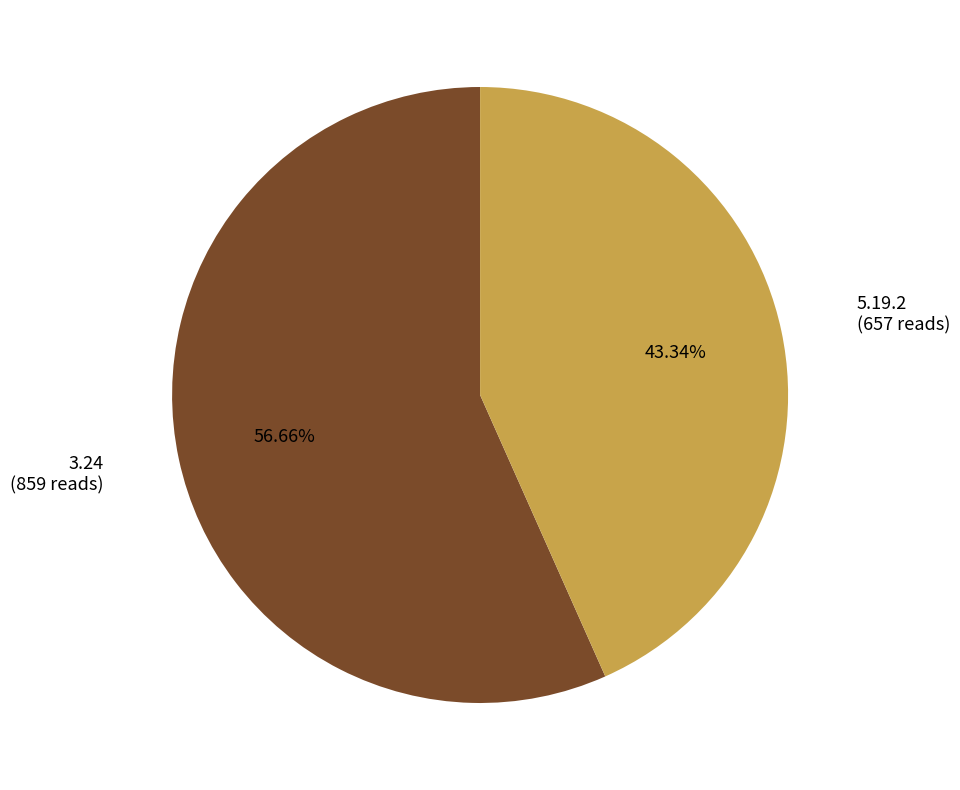

Is there a majority slice in this chart?

Yes